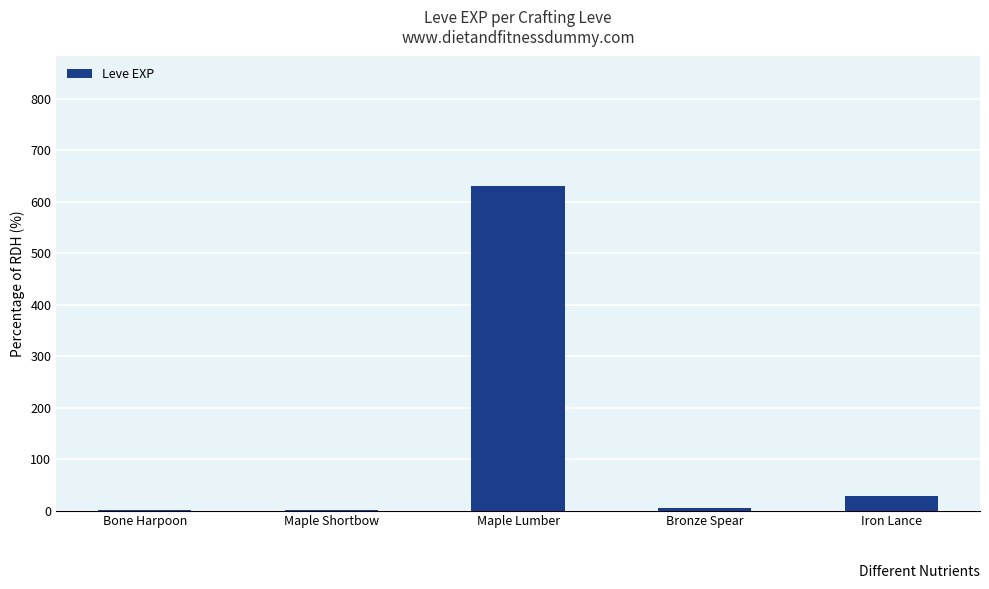

The chart shows a value of 630 at Maple Lumber. True or false?

True